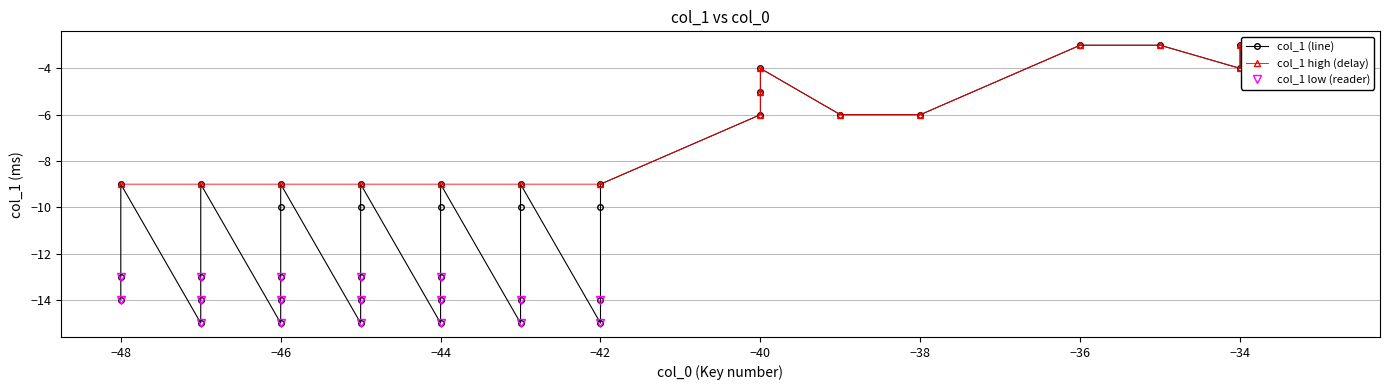

Reading left to right, transcribe all the data shown in this chart.

-13	-13	-13	-9	-13	-9	-9	-9	-9	-9	-13	-14	-14	-14	-9	-14	-14	-14	-10	-10	-14	-15	-10	-10	-10	-15	-15	-15	-15	-3	-15	-3	-6	-3	-5	-6	-4	-6	-4	-3